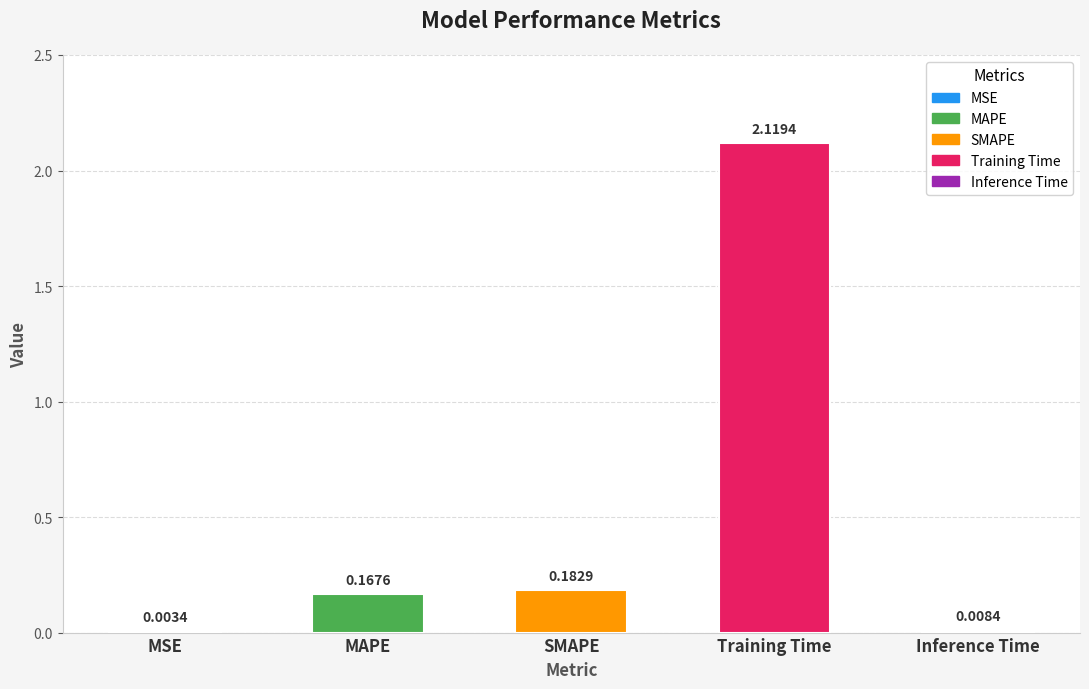

Where is the data nearest to the value 1?

SMAPE